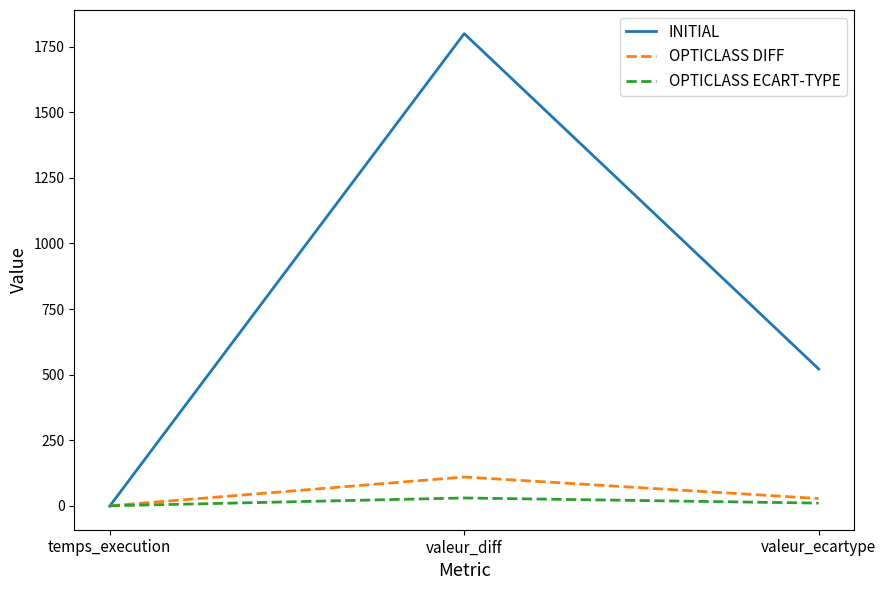

Which category has the highest value across all series?

valeur_diff